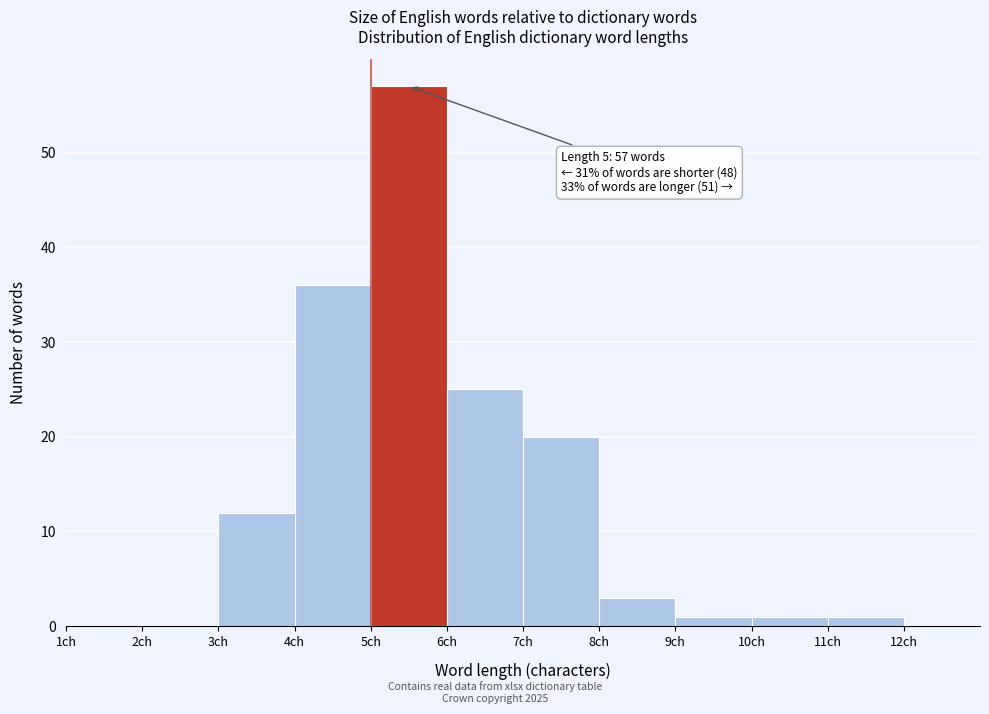

Which range on the x-axis has the tallest bar?

5 to 6